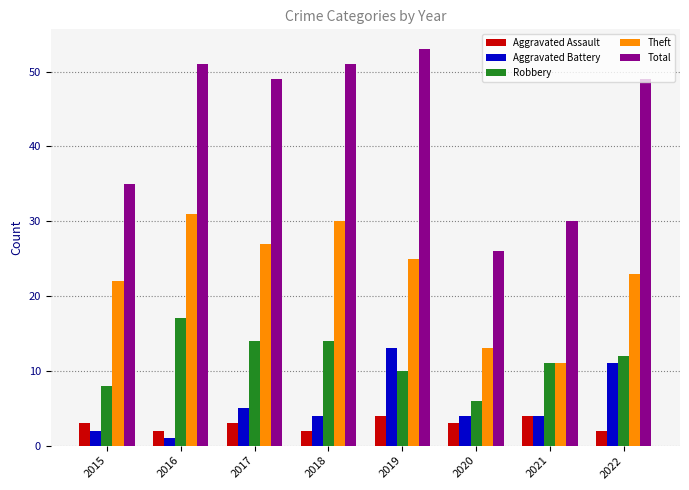

What is the difference between the highest and lowest values at 2021?

26